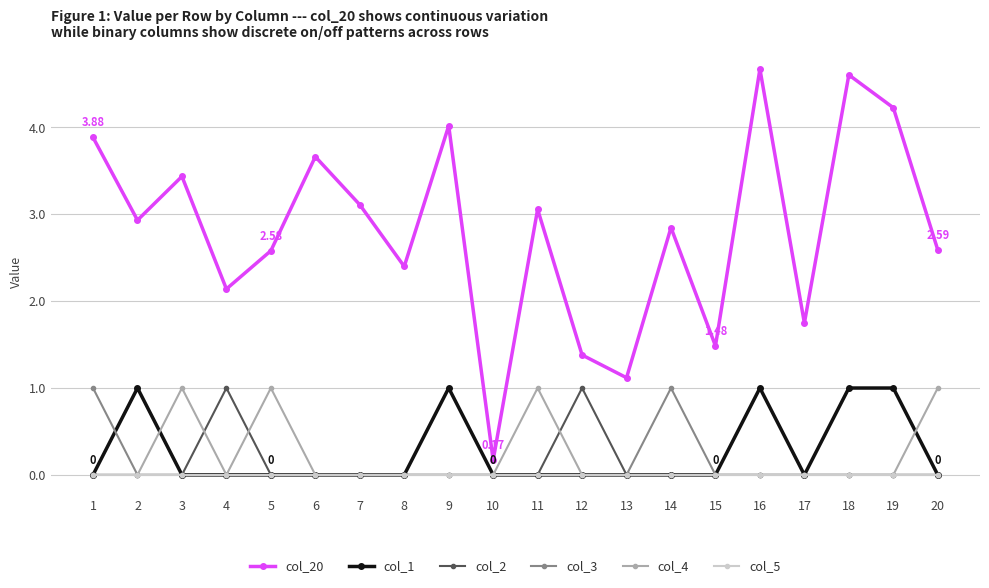

Reading left to right, transcribe all the data shown in this chart.

col_20: 3.9	2.9	3.4	2.1	2.6	3.7	3.1	2.4	4.0	0.2	3.1	1.4	1.1	2.8	1.5	4.7	1.7	4.6	4.2	2.6
col_1: 0.0	1.0	0.0	0.0	0.0	0.0	0.0	0.0	1.0	0.0	0.0	0.0	0.0	0.0	0.0	1.0	0.0	1.0	1.0	0.0
col_2: 0.0	0.0	0.0	1.0	0.0	0.0	0.0	0.0	0.0	0.0	0.0	1.0	0.0	0.0	0.0	0.0	0.0	0.0	0.0	0.0
col_3: 1.0	0.0	0.0	0.0	0.0	0.0	0.0	0.0	0.0	0.0	0.0	0.0	0.0	1.0	0.0	0.0	0.0	0.0	0.0	0.0
col_4: 0.0	0.0	1.0	0.0	1.0	0.0	0.0	0.0	0.0	0.0	1.0	0.0	0.0	0.0	0.0	0.0	0.0	0.0	0.0	1.0
col_5: 0.0	0.0	0.0	0.0	0.0	0.0	0.0	0.0	0.0	0.0	0.0	0.0	0.0	0.0	0.0	0.0	0.0	0.0	0.0	0.0